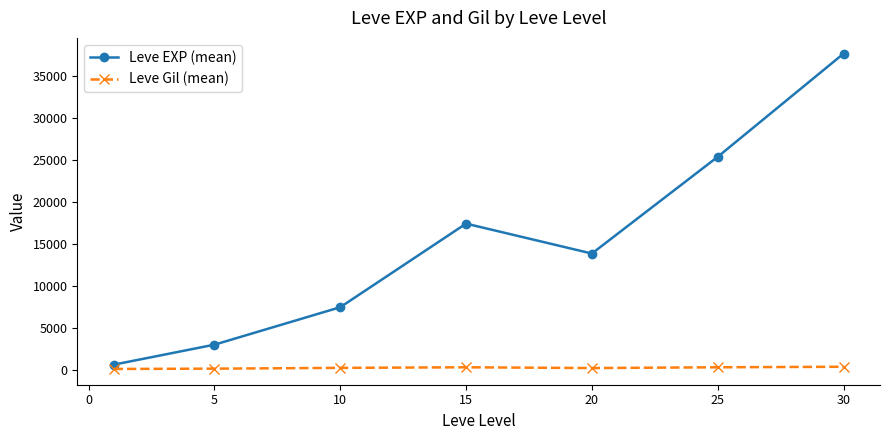

What is the value of the Leve EXP (mean) point at the 6th from the left?

25410.0